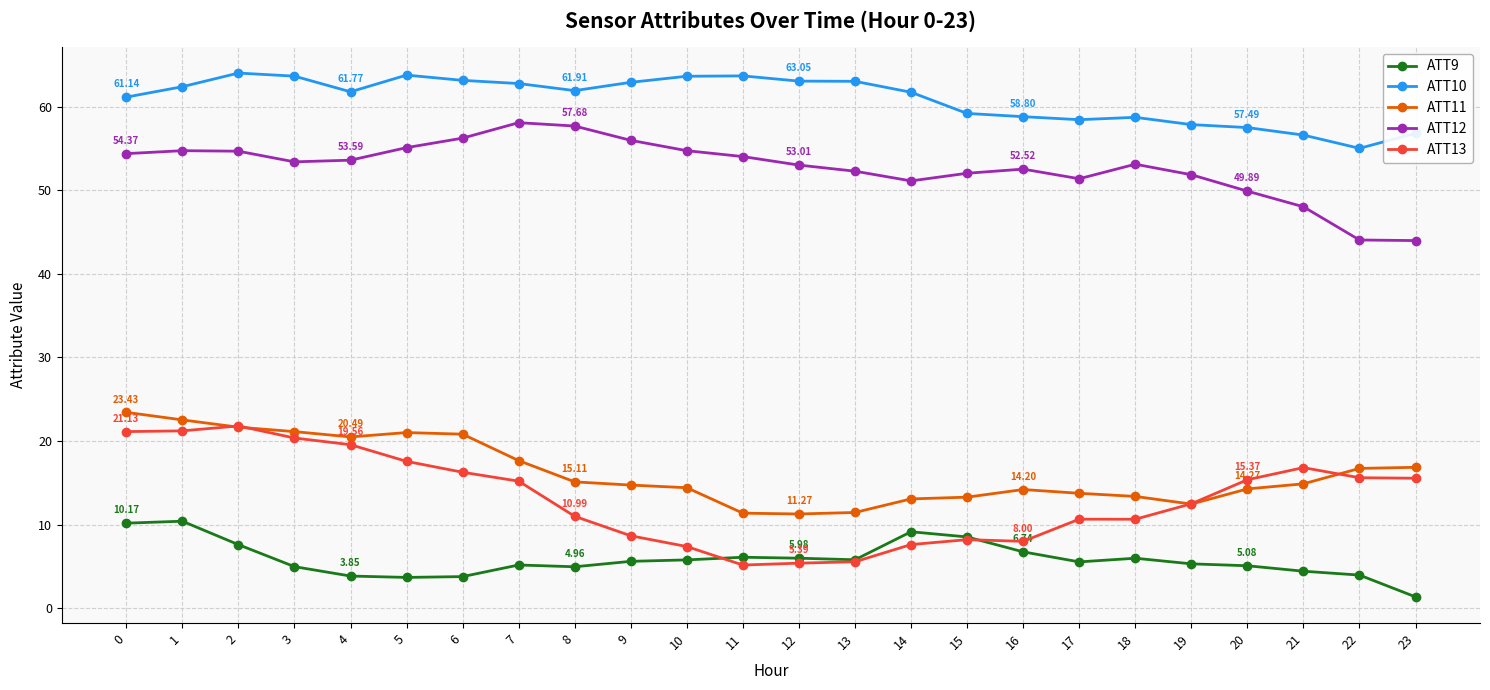

True or false: ATT11 and ATT9 cross at least once.

False